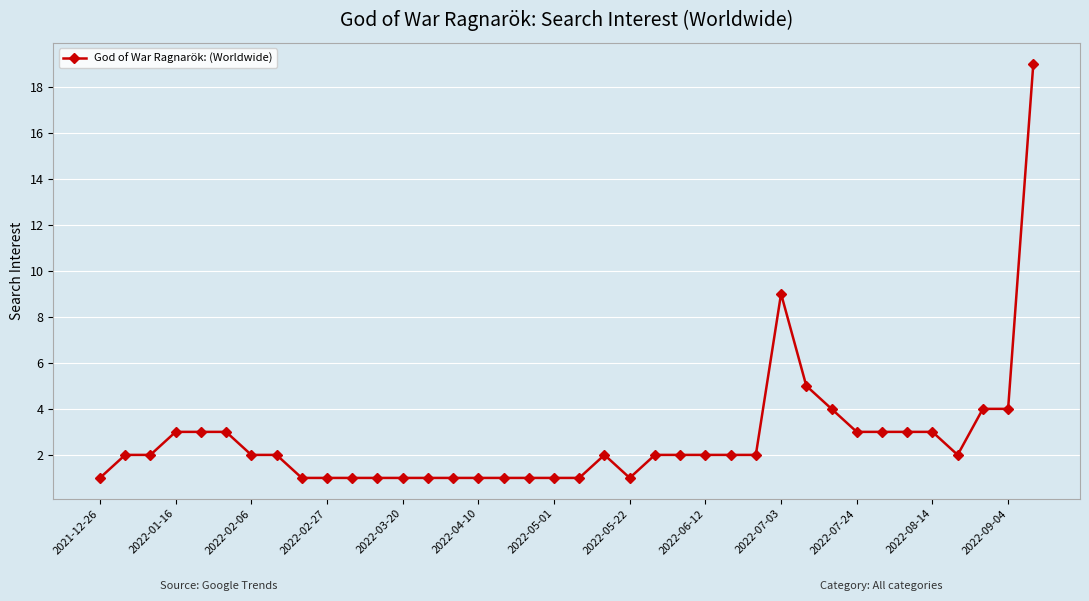

What is the difference between the maximum and minimum values?

18